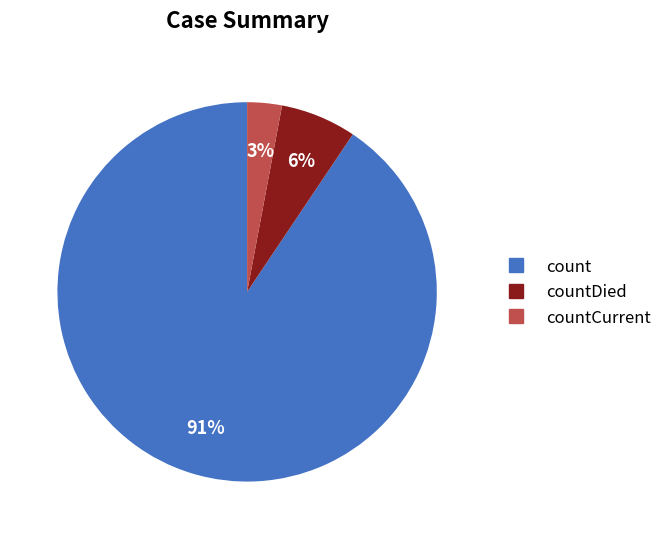

Is there any slice that represents more than half of the pie?

Yes